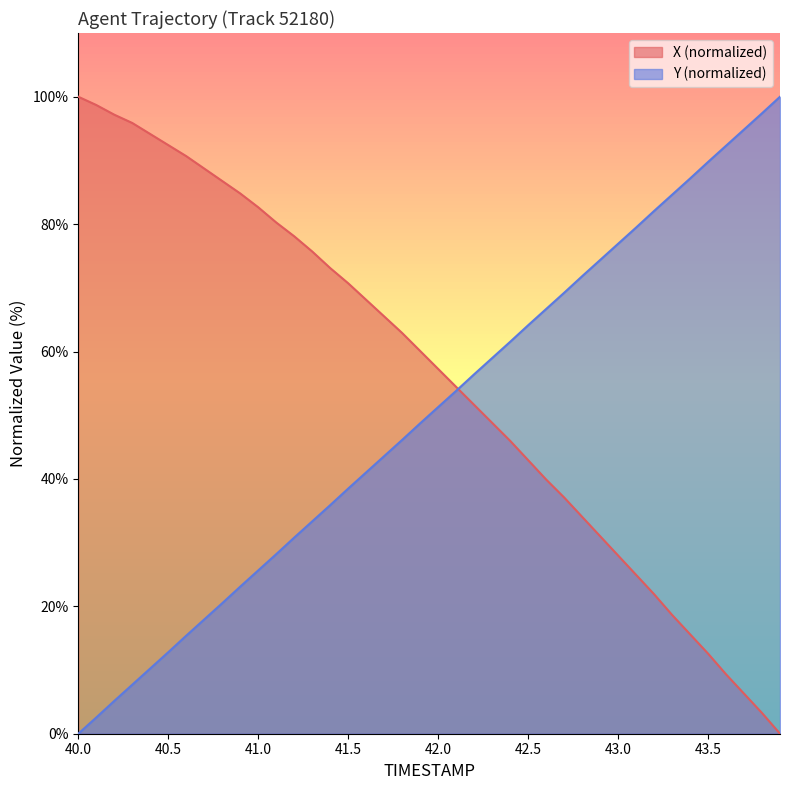

What position from the right is 42.7?

13